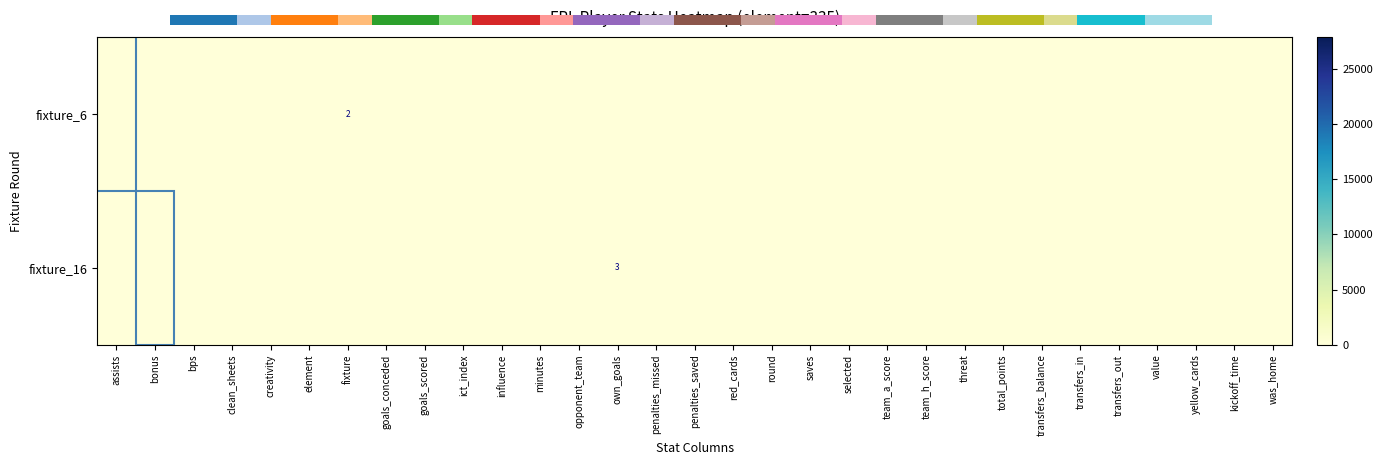

True or false: fixture_16 has a value of 3 at own_goals.

True